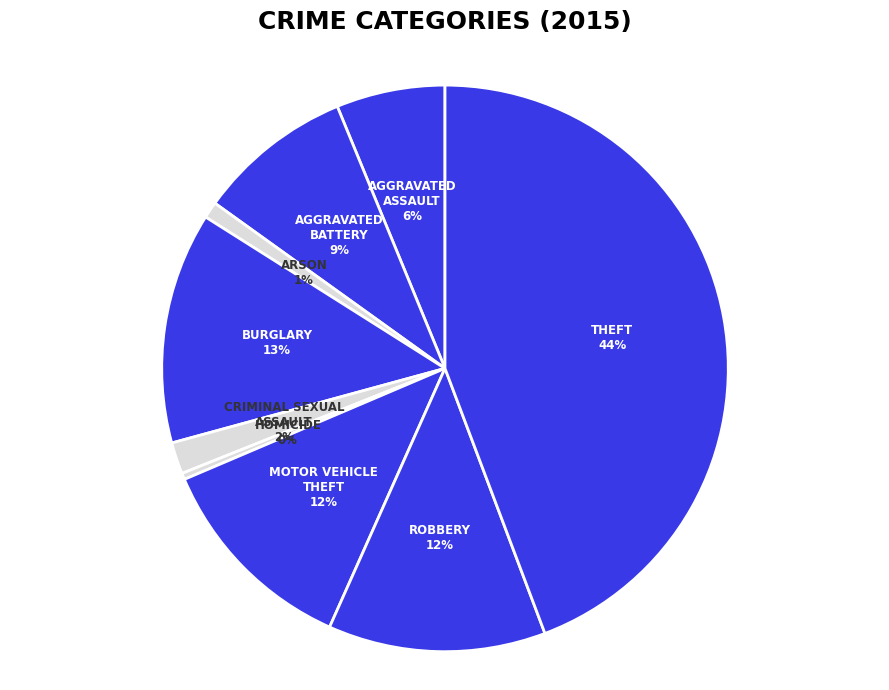

To the nearest percent, what is the average slice percentage?

11%